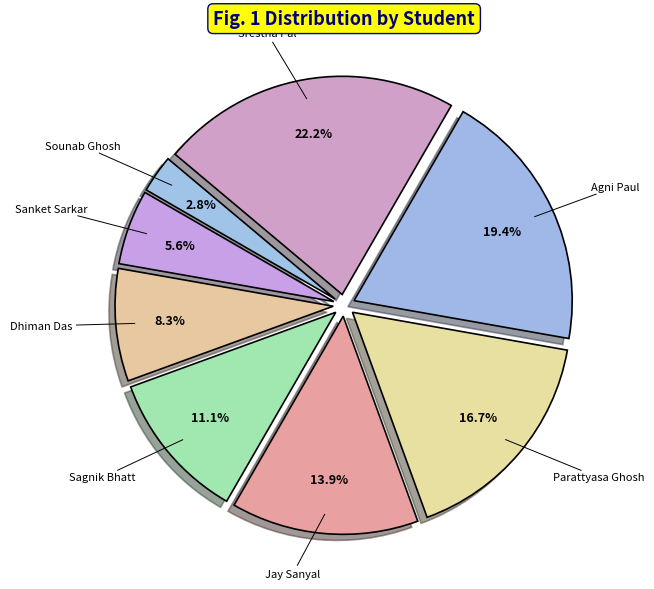

Count the number of slices in the pie.

8